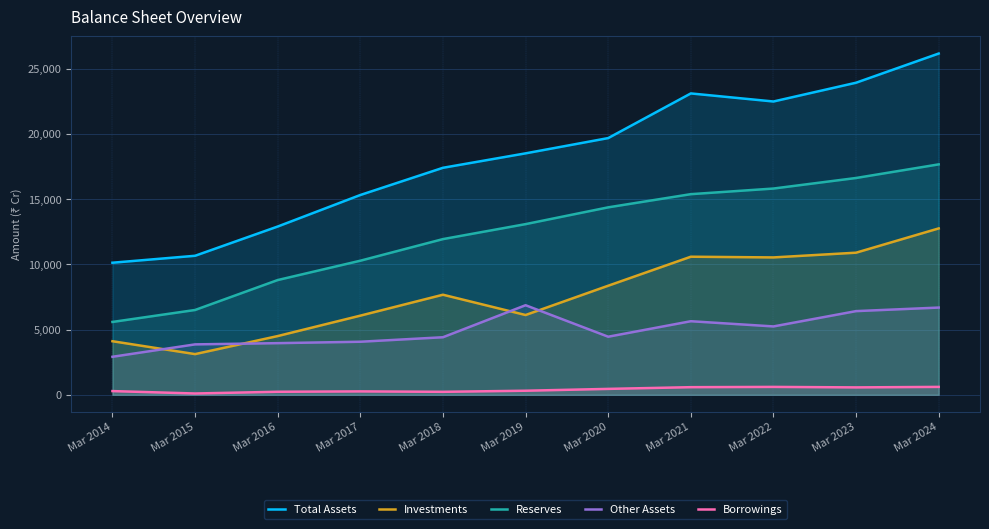

Reading left to right, extract all data points from this chart.

Total Assets: 10122	10654	12896	15312	17397	18504	19674	23096	22478	23917	26153
Investments: 4106	3118	4501	6066	7669	6114	8359	10582	10528	10891	12751
Reserves: 5583	6500	8794	10276	11932	13080	14366	15376	15807	16616	17659
Other Assets: 2914	3864	3958	4066	4411	6865	4451	5639	5240	6413	6685
Borrowings: 284	100	232	261	228	312	453	584	605	568	606